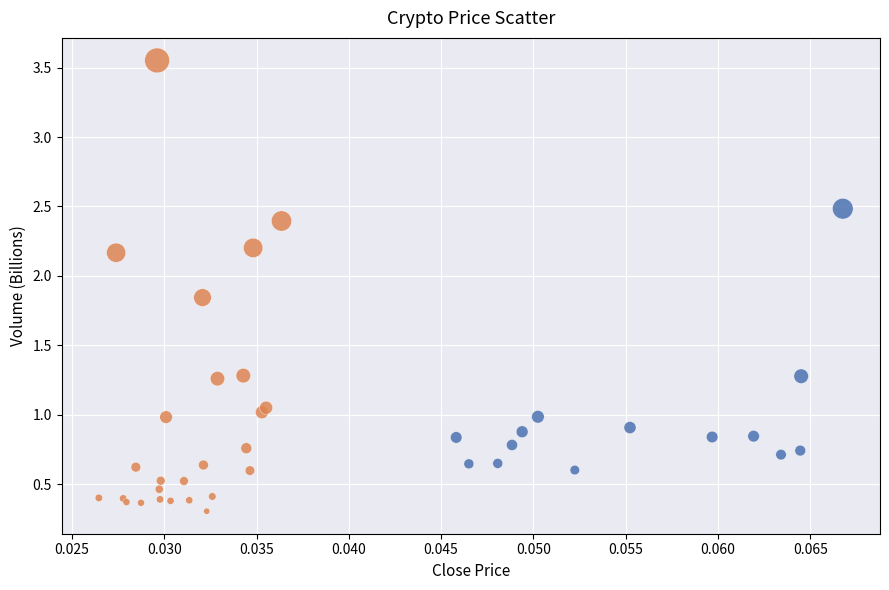

Which series has the widest spread of Y values?

Close < 0.045